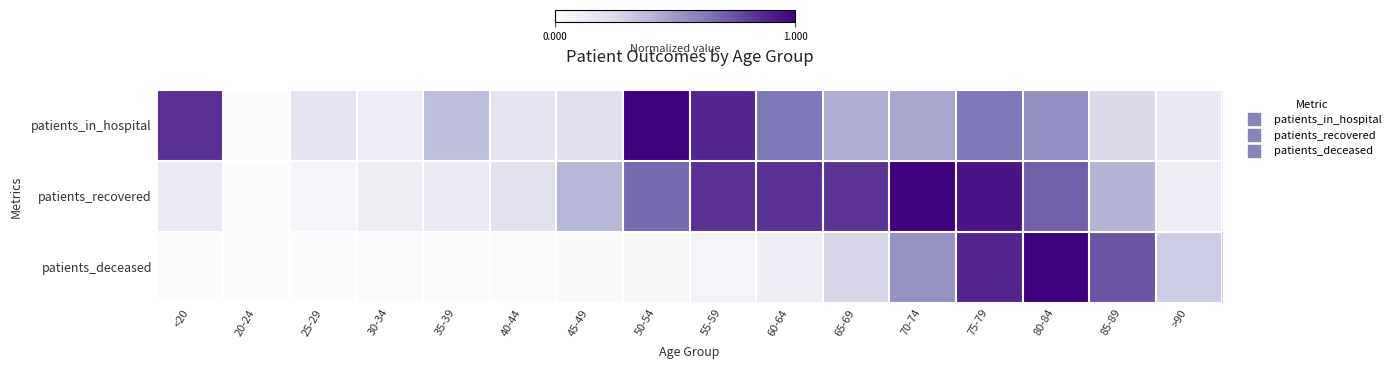

At how many categories does at least one series exceed 0?

16